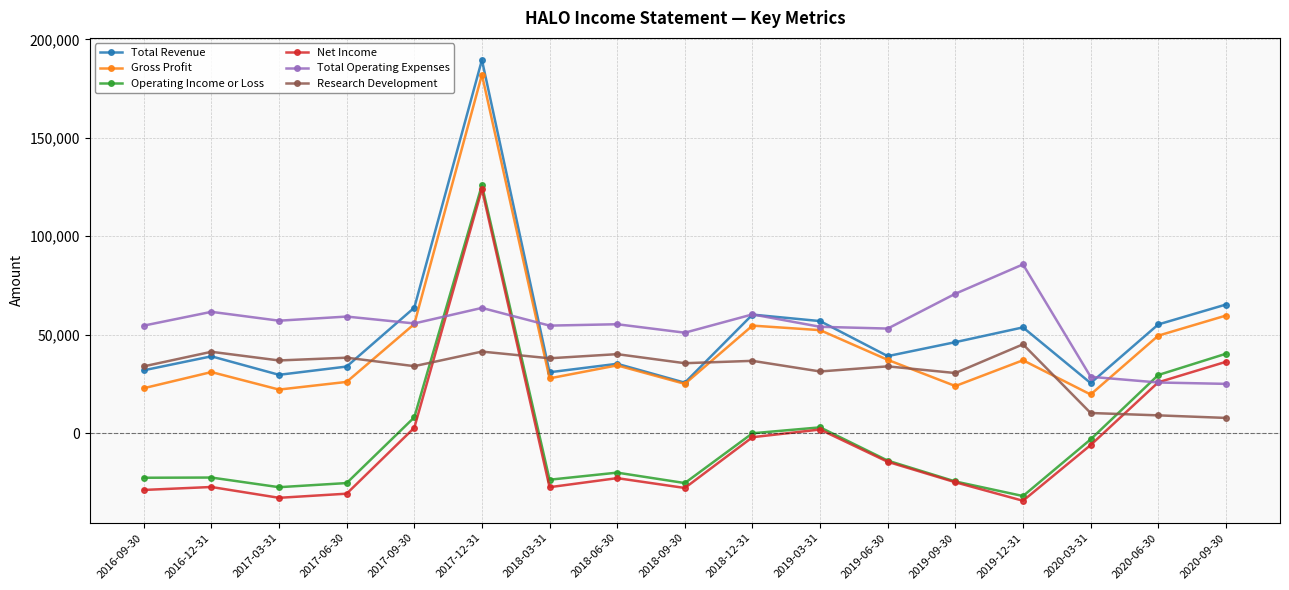

Does the chart have visible grid lines?

Yes